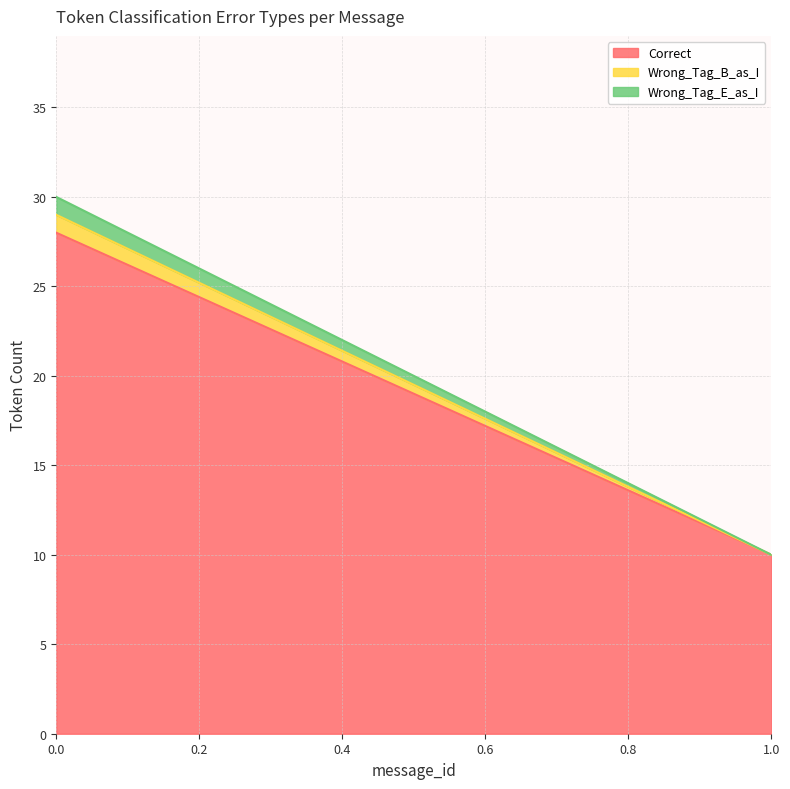

What is the difference between the maximum and minimum values in the Correct series?

18